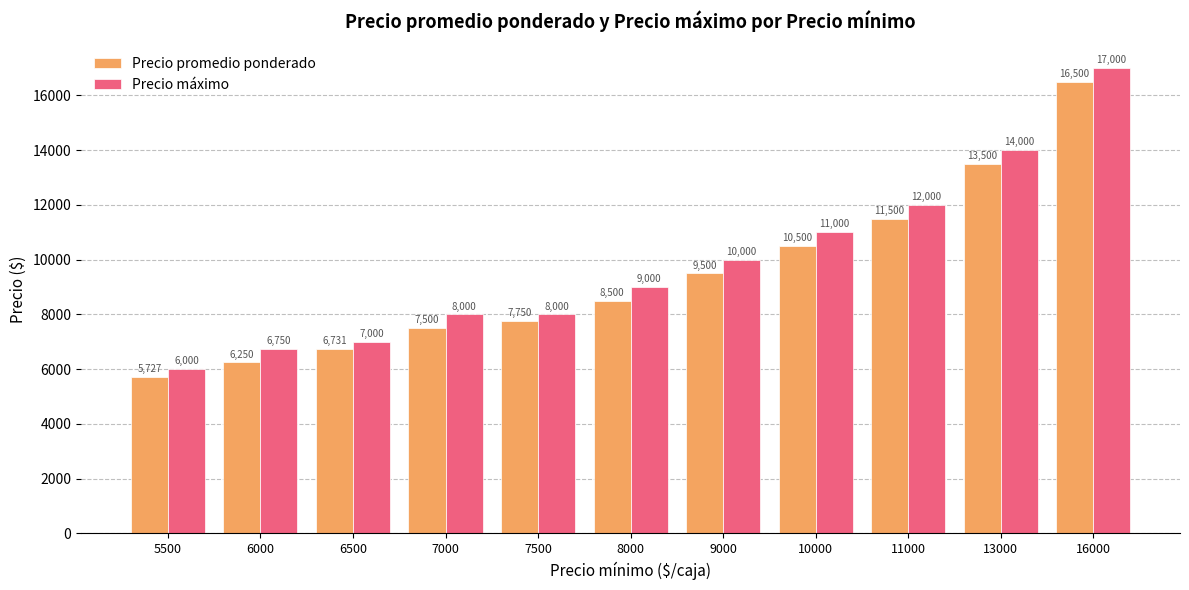

Reading right to left, list all the values displayed in this chart.

Precio promedio ponderado: 16000=16500	13000=13500	11000=11500	10000=10500	9000=9500	8000=8500	7500=7750	7000=7500	6500=6731	6000=6250	5500=5727
Precio máximo: 16000=17000	13000=14000	11000=12000	10000=11000	9000=10000	8000=9000	7500=8000	7000=8000	6500=7000	6000=6750	5500=6000